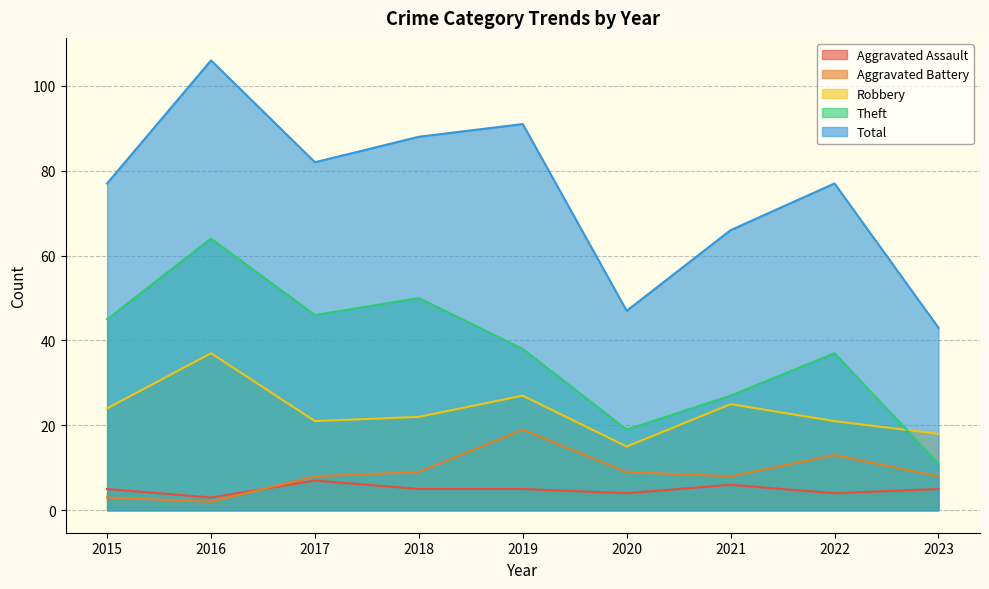

What is the value of the Total point at the 5th from the left?

91